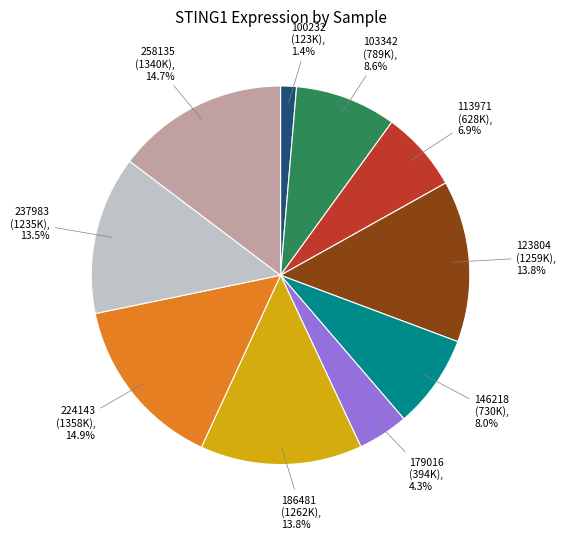

Is there a majority slice in this chart?

No